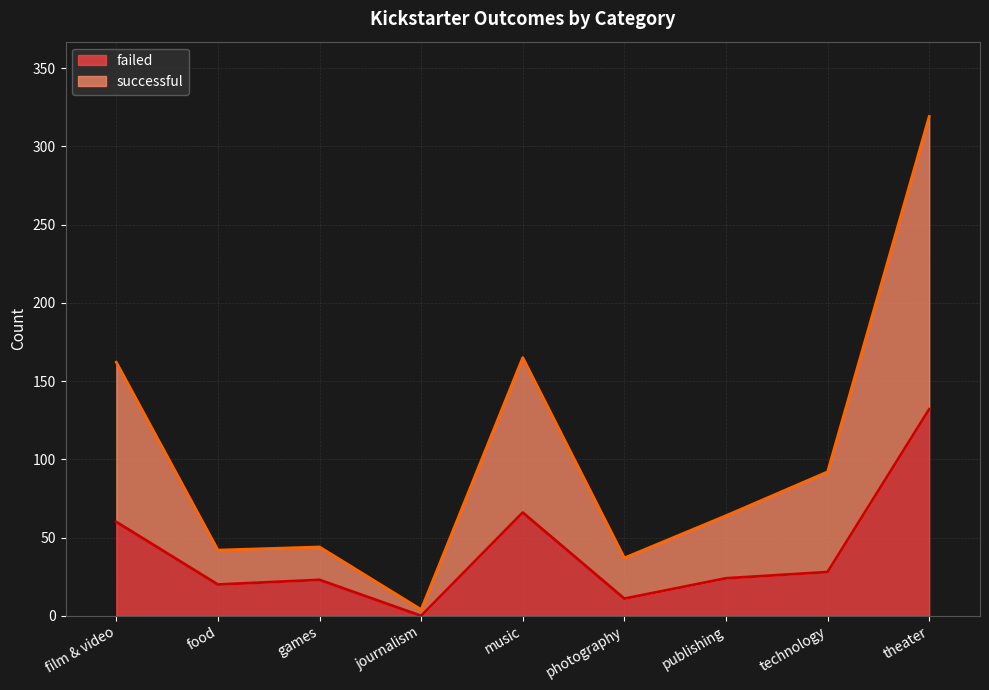

True or false: successful has a value of 42 at food.

True